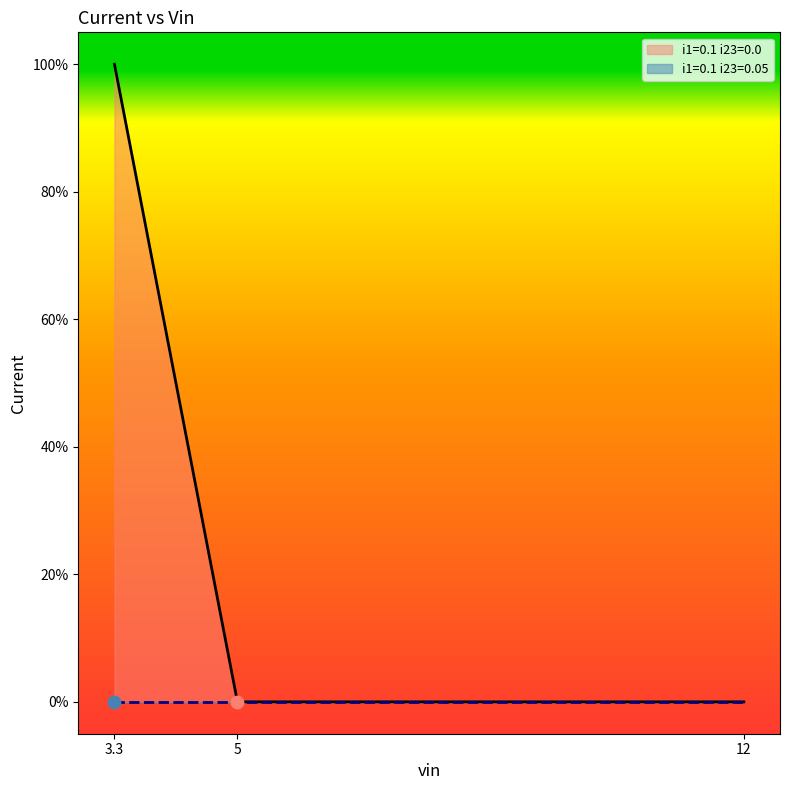

At how many categories does at least one series exceed 0?

1